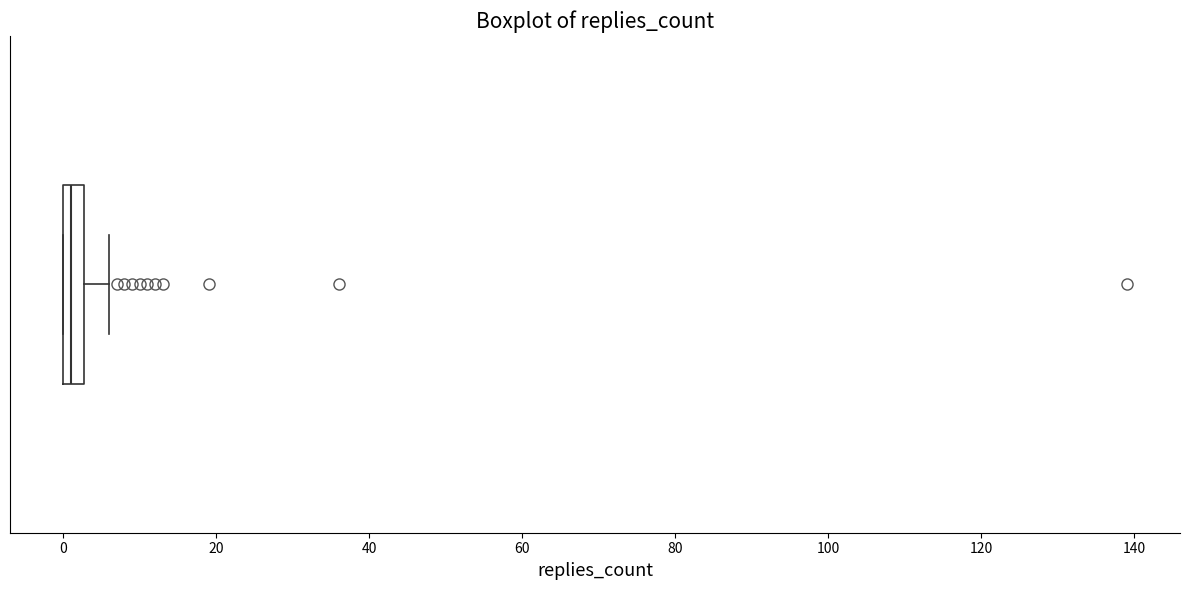

Where is the right edge of the box on the x-axis? The values are not printed on the chart, so give them approximately, as read against the axis.

2